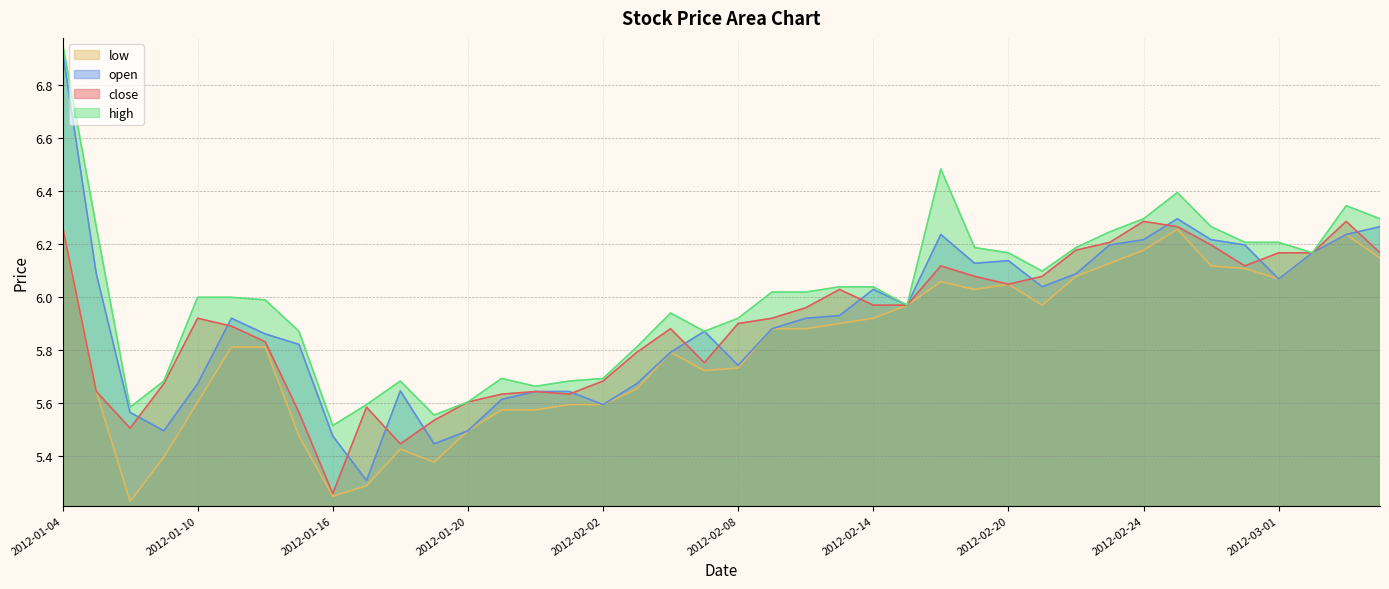

Which series has the widest spread of values?

open